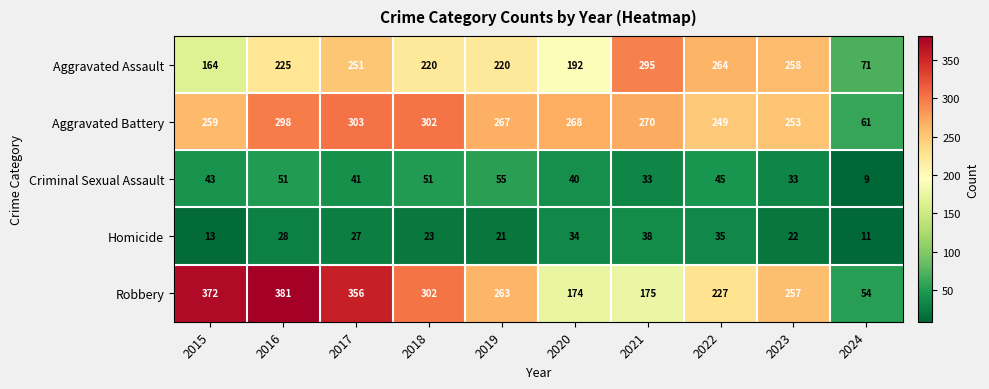

True or false: Criminal Sexual Assault has a value of 20 at 2015.

False